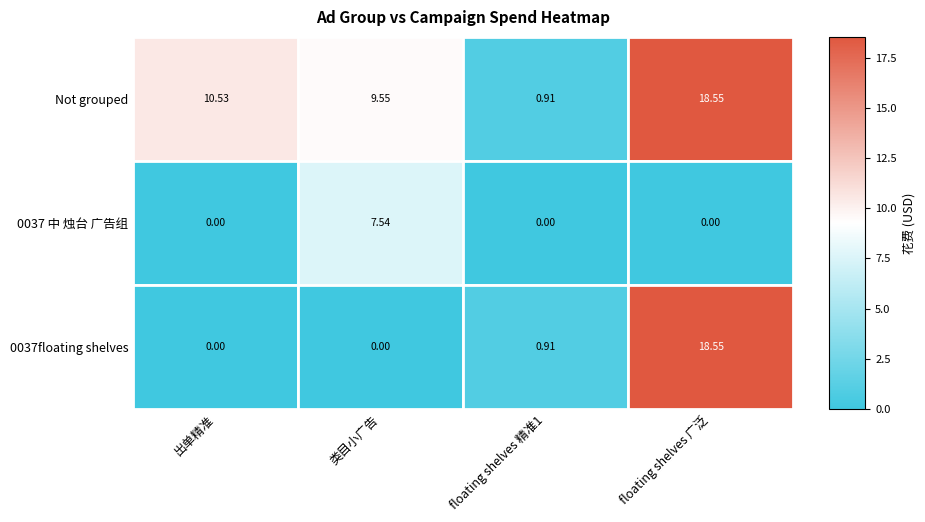

Which series has the largest total across all categories?

Not grouped